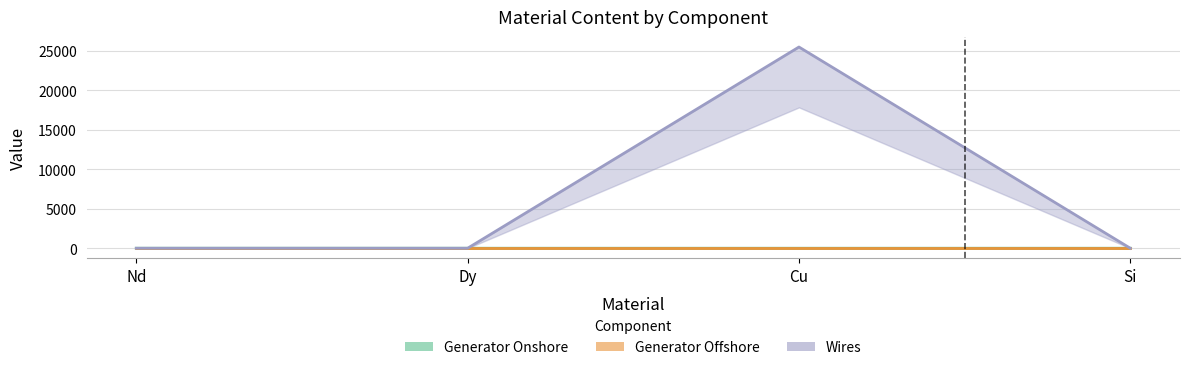

At how many categories does at least one series exceed 7591?

1